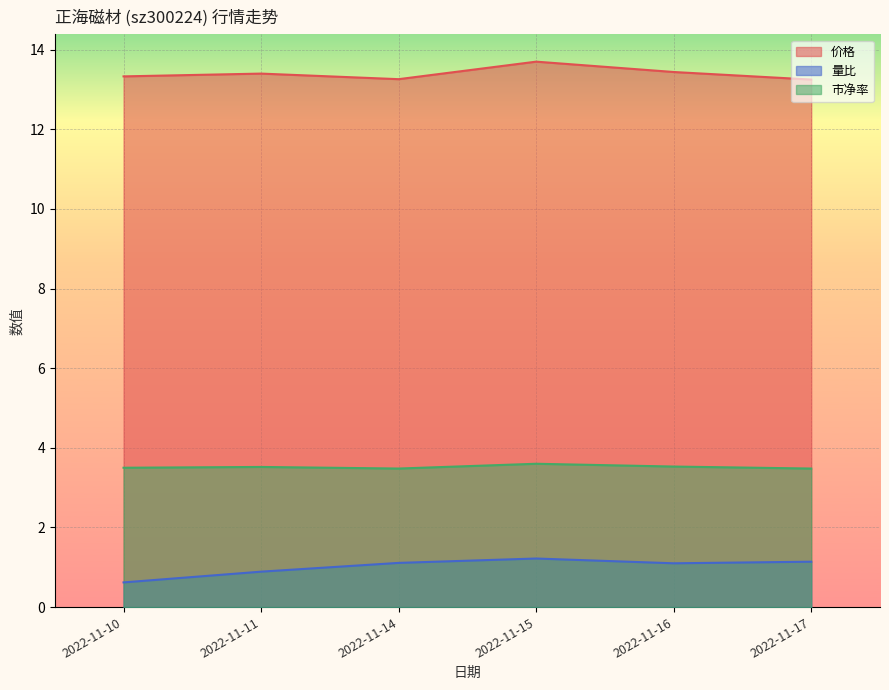

Where is 价格 nearest to the value 13?

2022-11-17